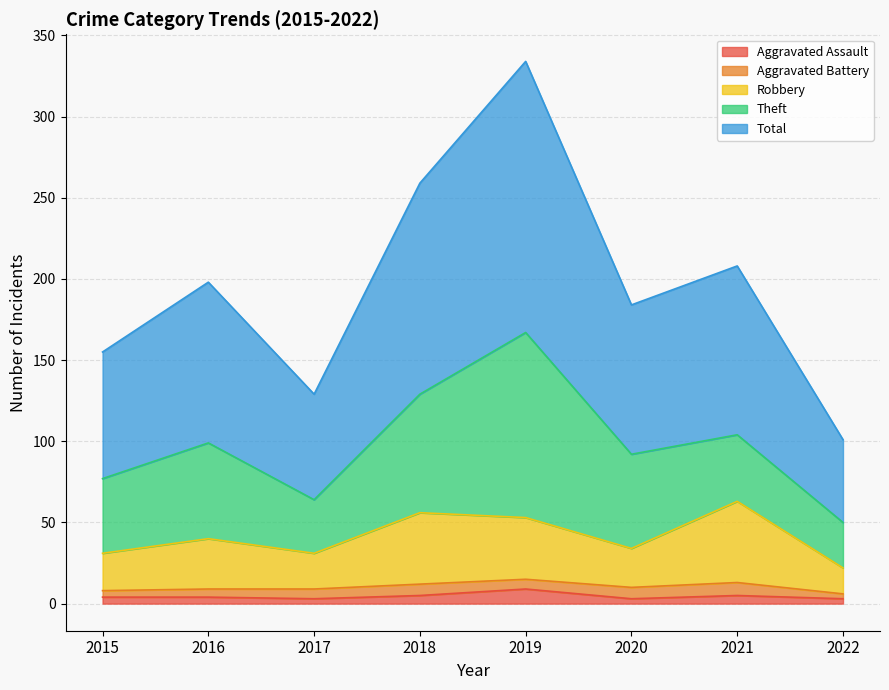

True or false: Robbery and Aggravated Assault intersect in this chart.

False